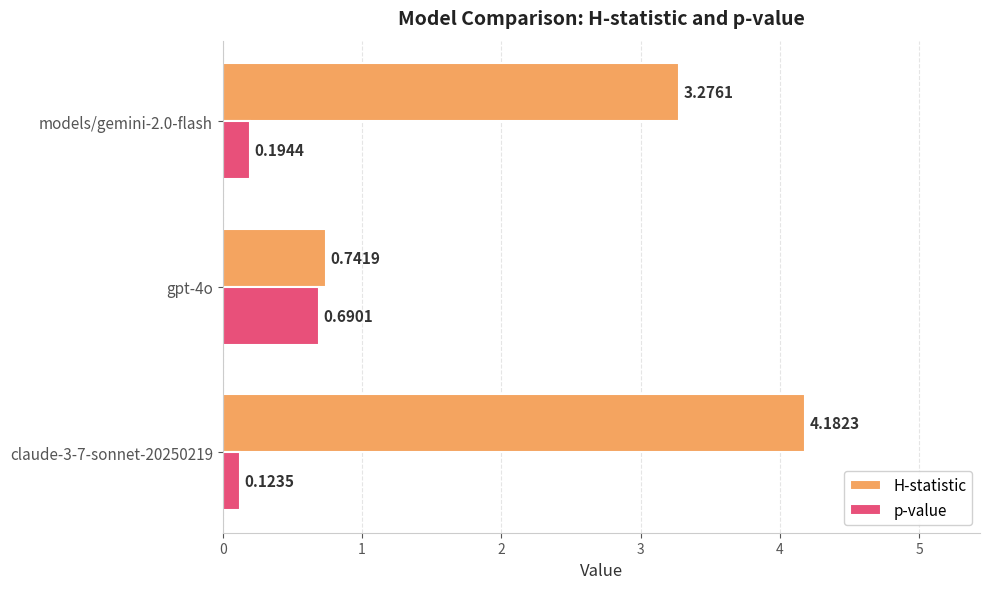

Which series has the largest total across all categories?

H-statistic